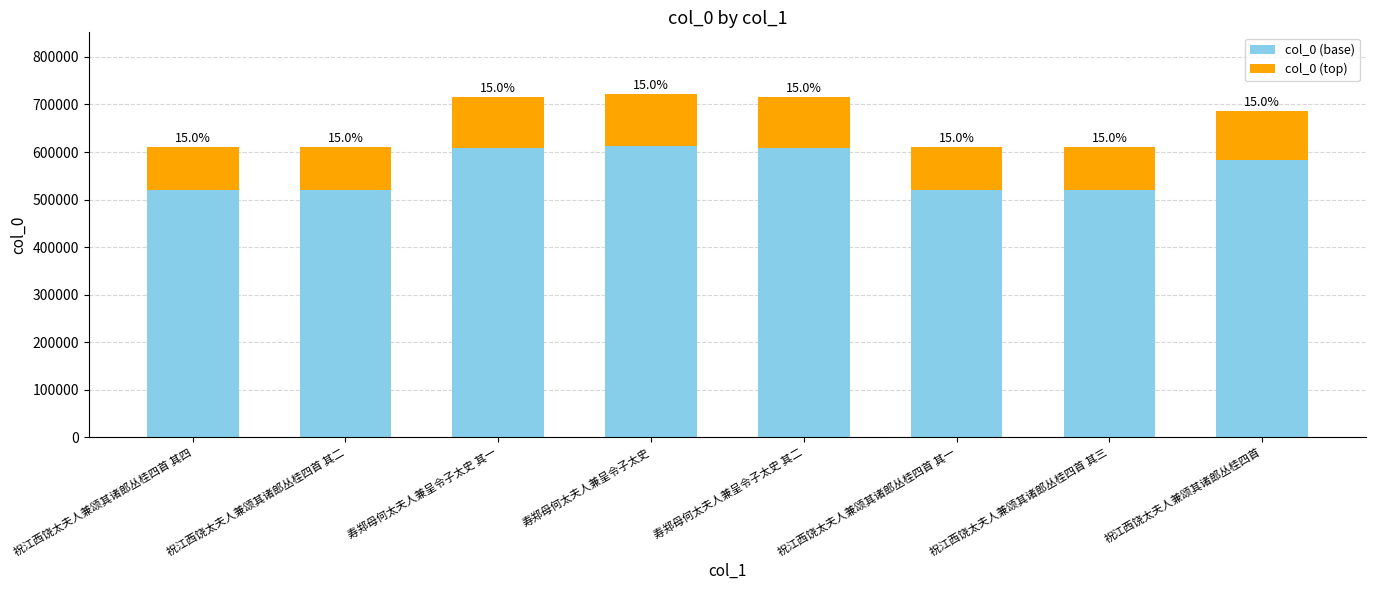

What is the lowest value of the col_0 (base) series?

519276.9